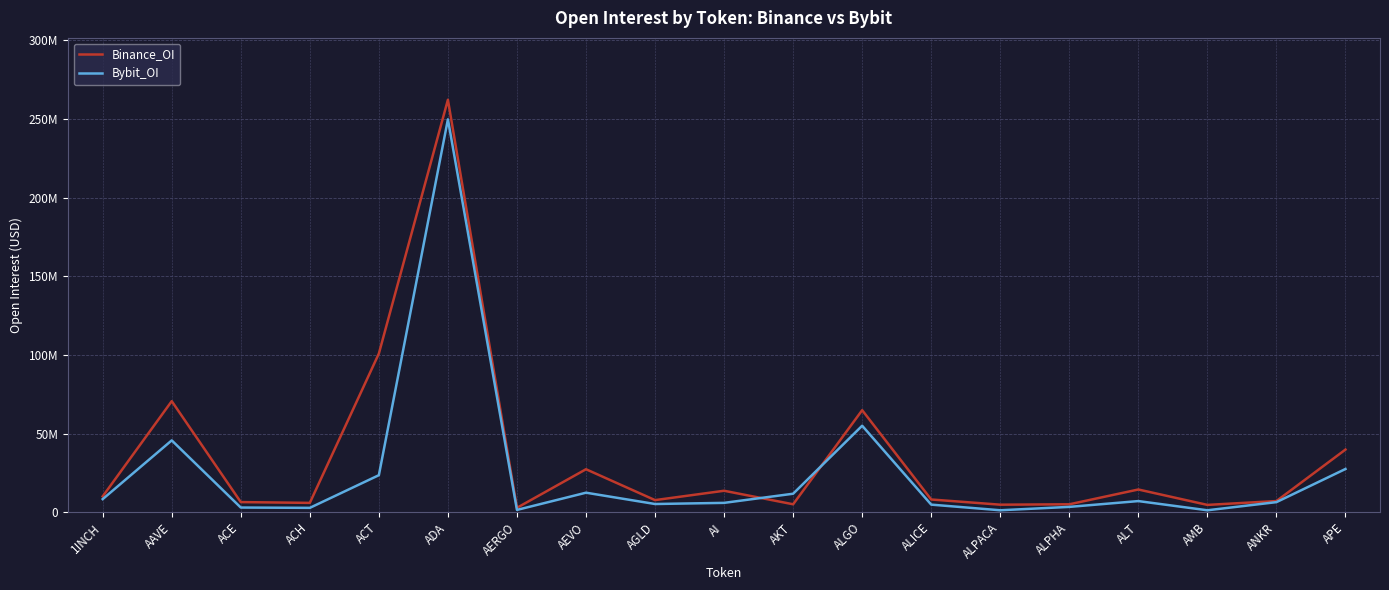

Is this an area chart (filled region under the line)?

No